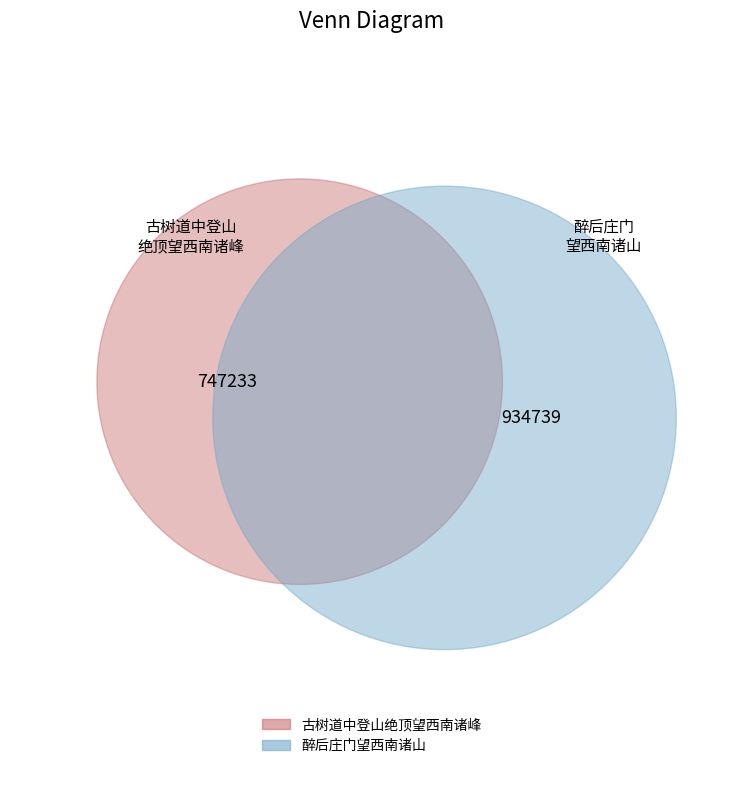

What is the change in value from 古树道中登山绝顶望西南诸峰 to 醉后庄门望西南诸山?

+187506